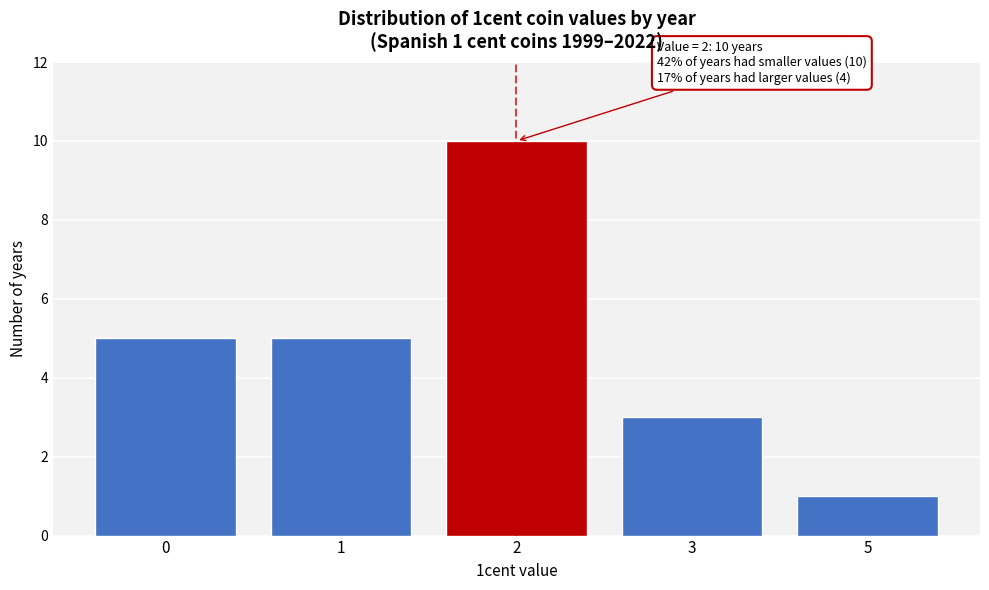

Reading left to right, extract all data points from this chart.

5	5	10	3	1